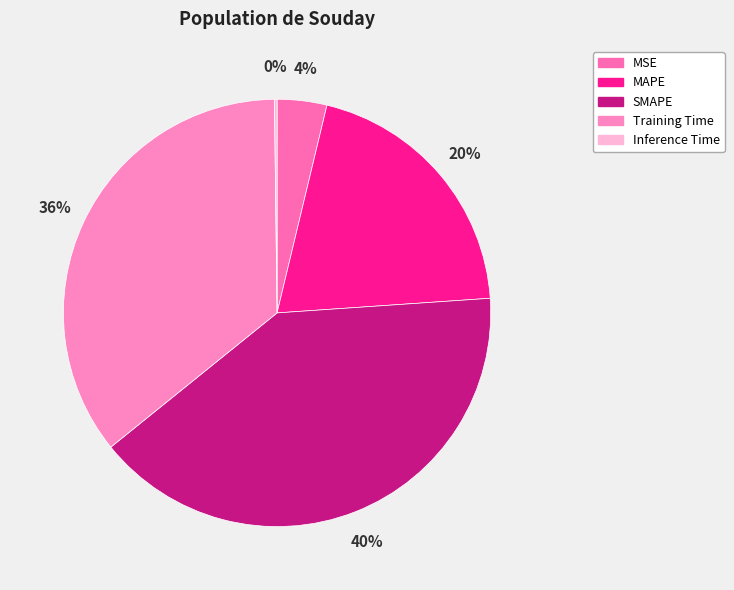

Combined, do Inference Time and Training Time account for over 50%?

No